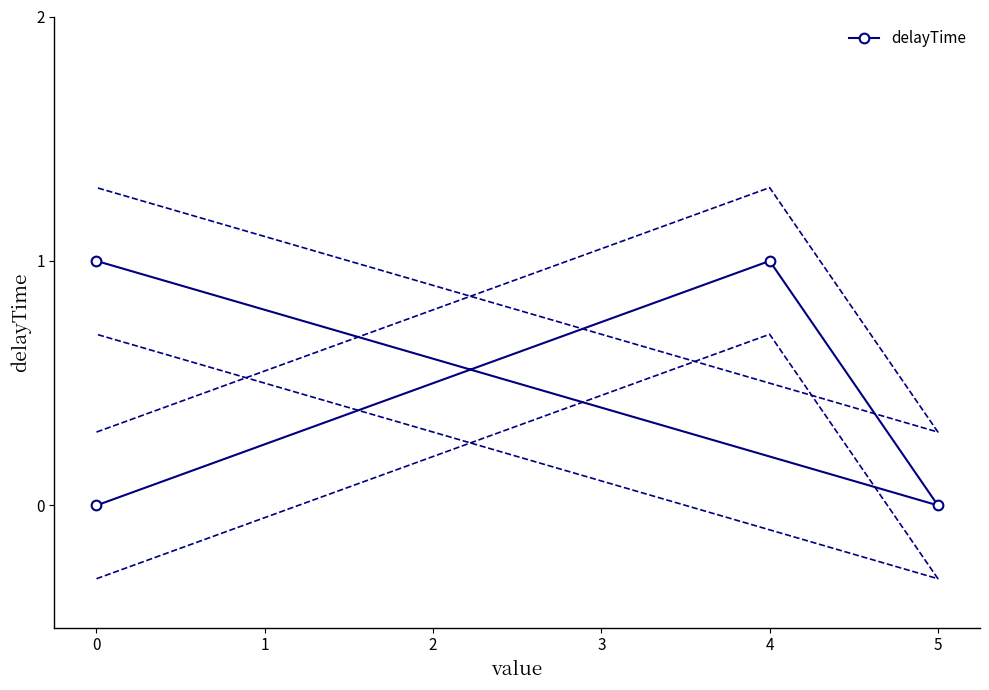

What is the difference between the second highest and minimum values?

1